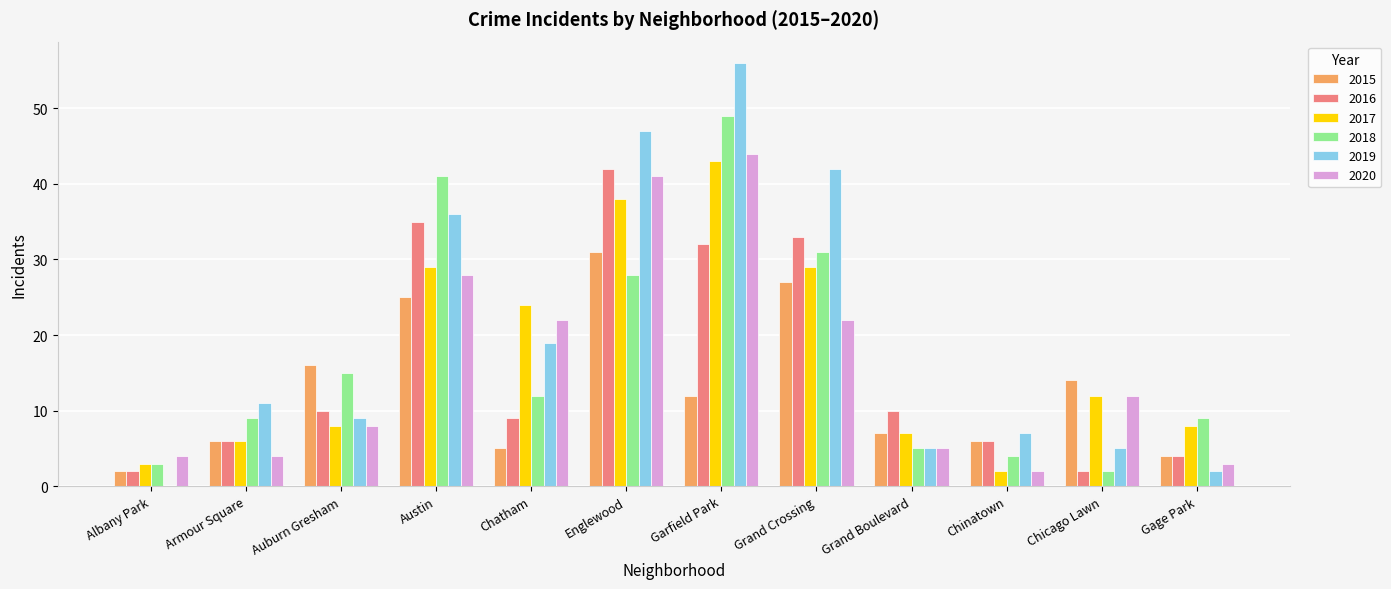

What is the maximum value shown in the chart?

56